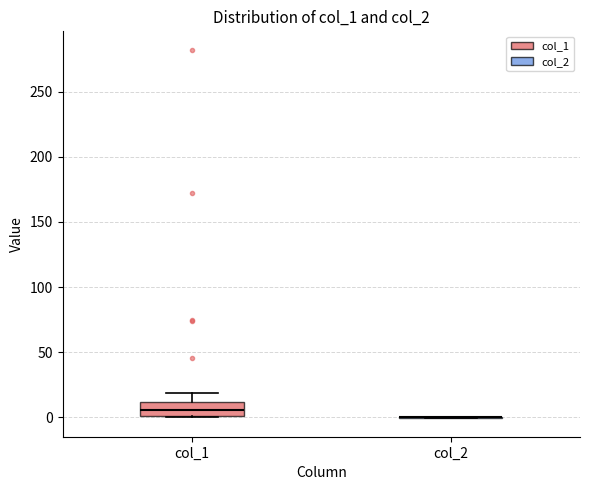

Reading left to right, transcribe this box plot: for each box, give where its median line is, the range the box spans, and where its two whiskers end, as read against the y-axis. The values are not printed on the chart, so give them approximately, as read against the axis.

col_1: median 5, box 0 to 10, whiskers 0 to 20
col_2: box collapsed to a line at 0, whiskers 0 to 0